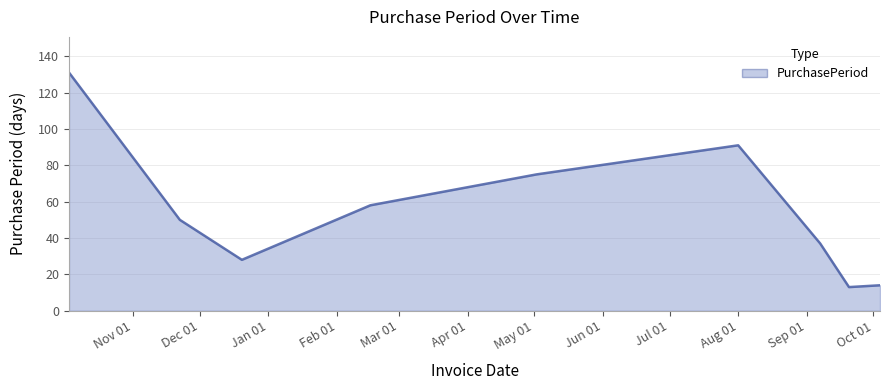

Reading right to left, transcribe all the data shown in this chart.

14	13	37	91	75	58	28	50	131